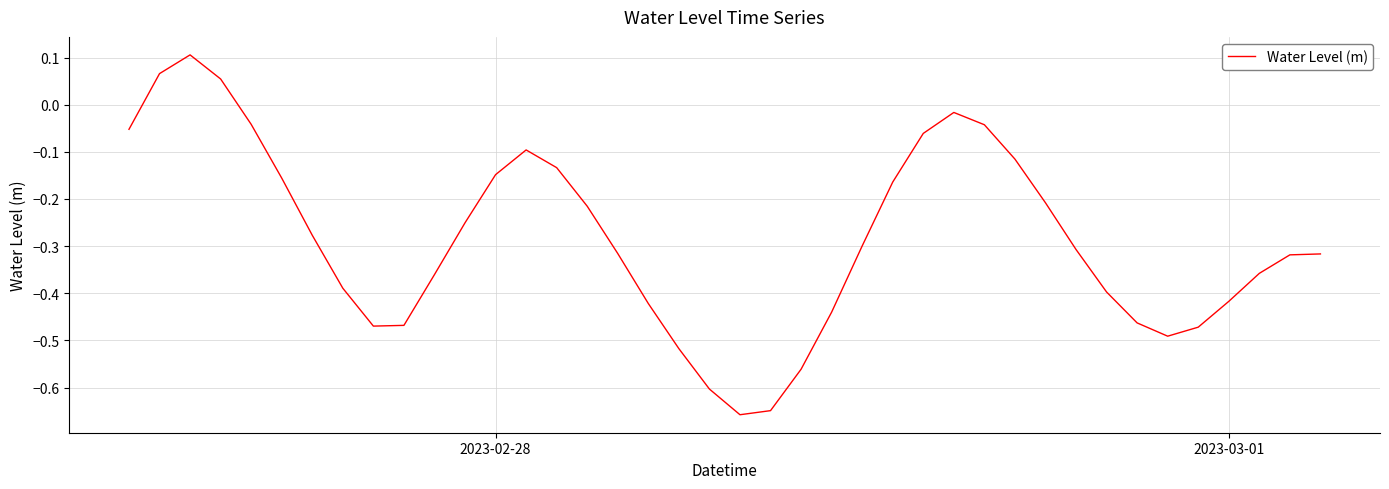

What is the difference between the maximum and minimum values?

0.8